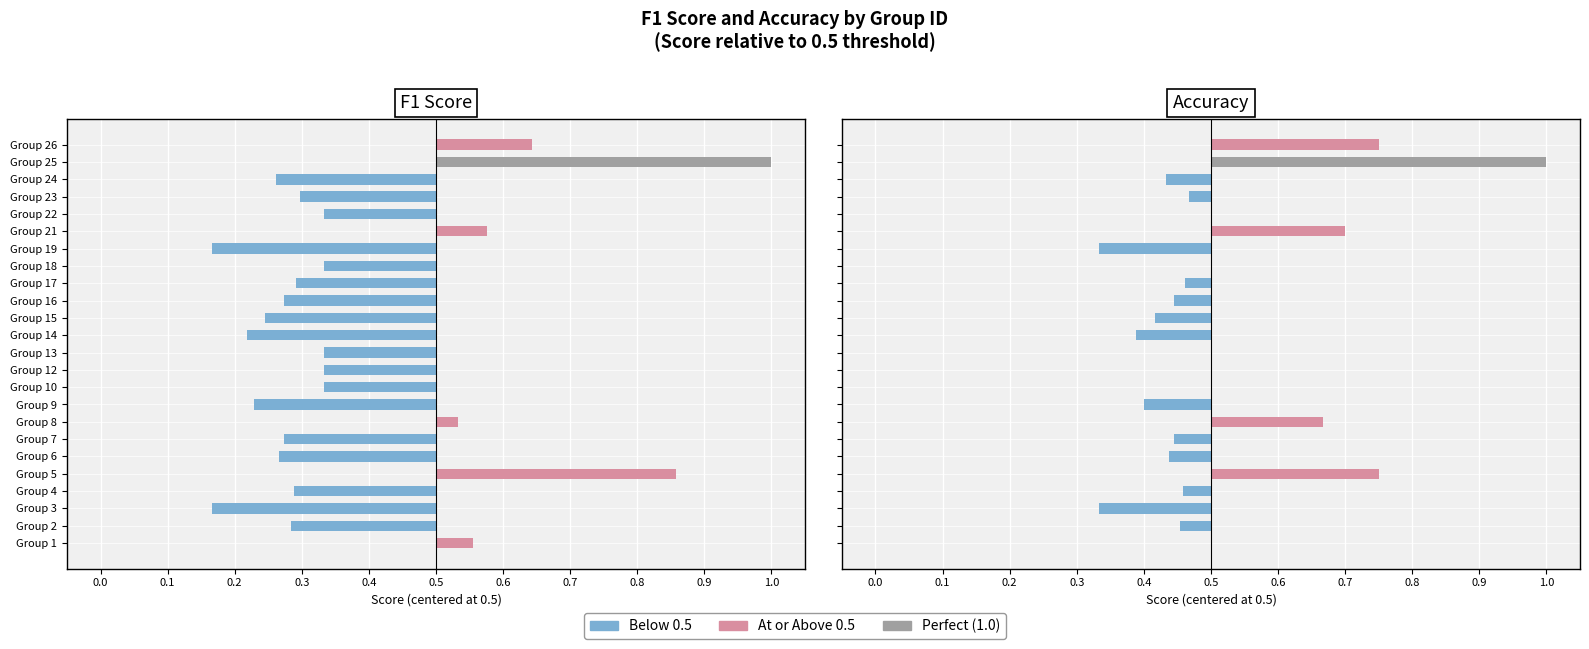

How many values in the Accuracy series are below 0?

13